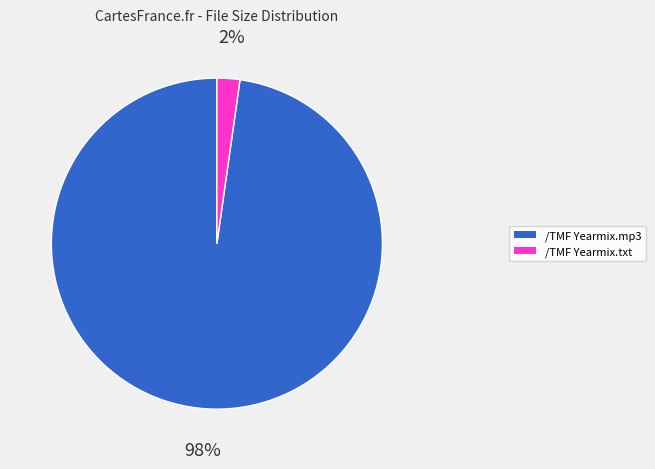

Which category has the smallest portion of the pie?

/TMF Yearmix.txt